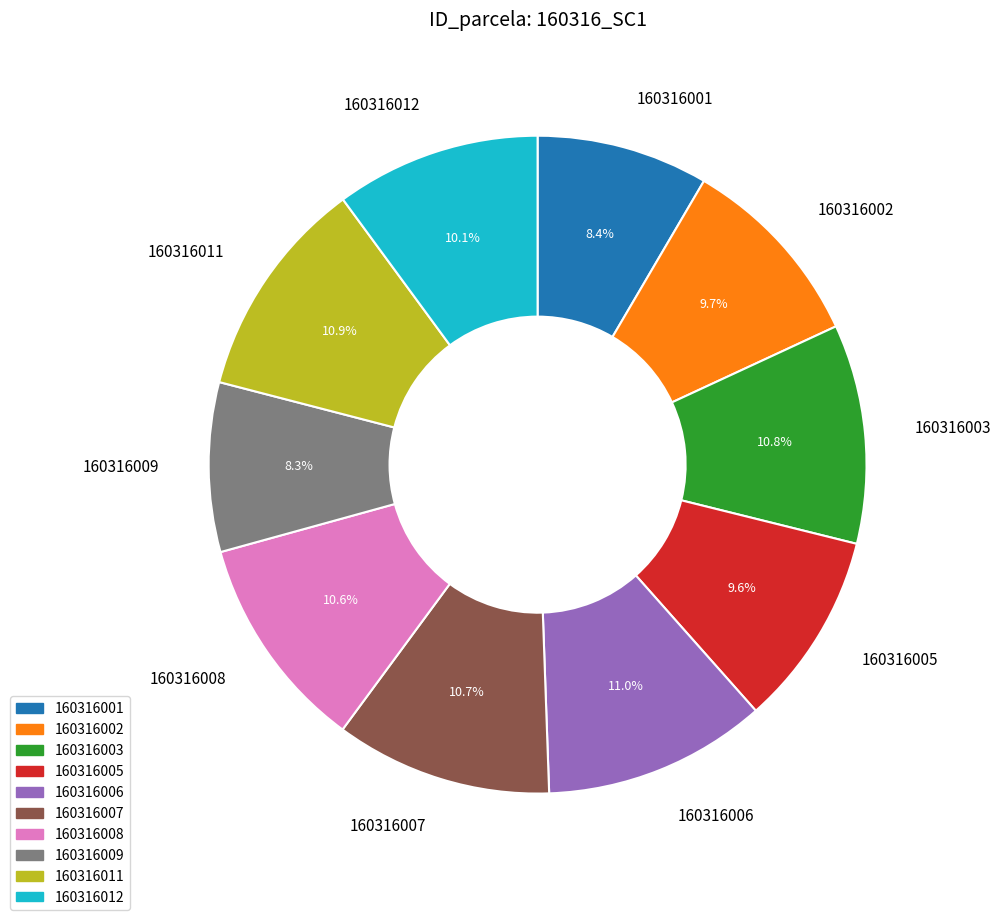

Approximately how many times larger is the value at 160316002 compared to 160316011?

0.9